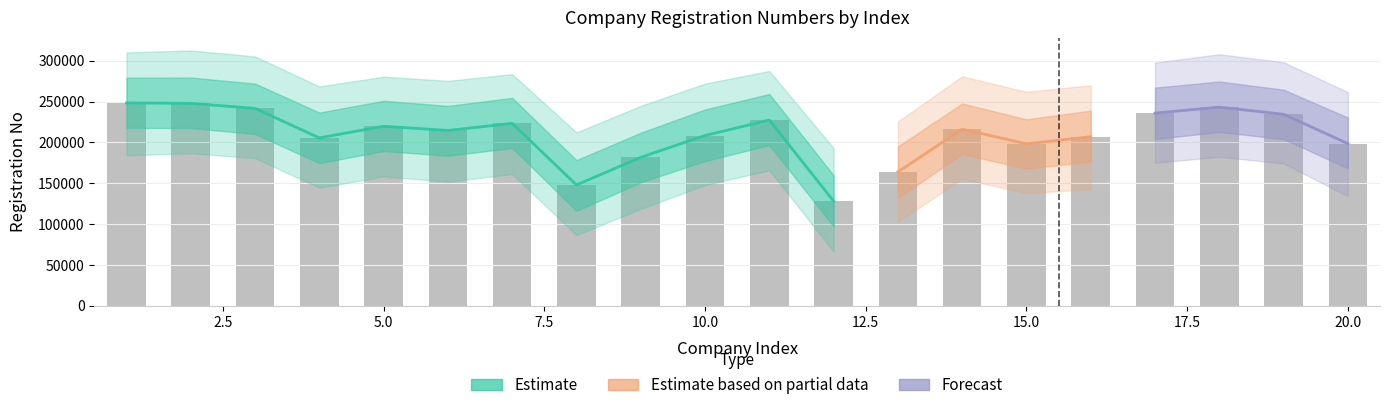

List the labels in order of value, smallest first.

12, 8, 13, 9, 15, 20, 4, 16, 10, 6, 14, 5, 7, 11, 19, 17, 3, 18, 2, 1